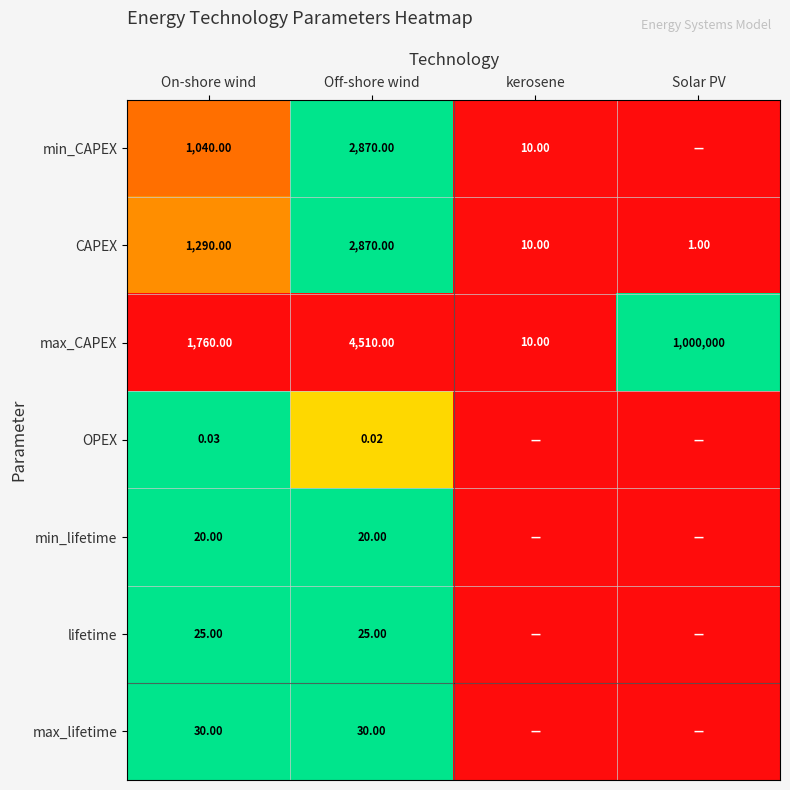

The max_lifetime series shows 0.7 at Off-shore wind. True or false?

False